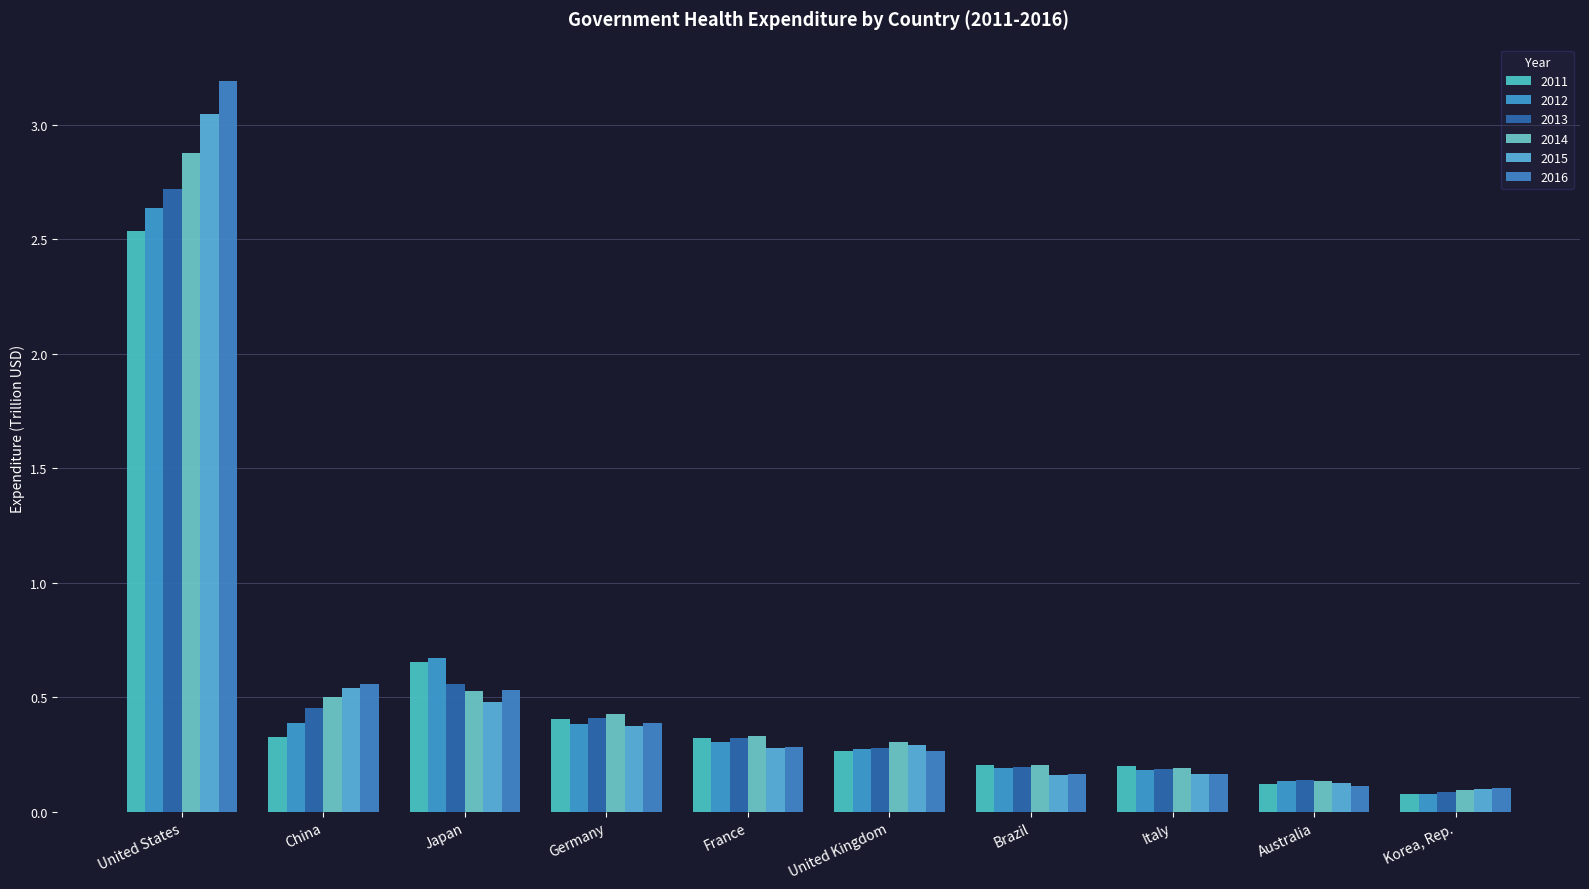

The value of 2012 at Germany is 0.4. True or false?

True